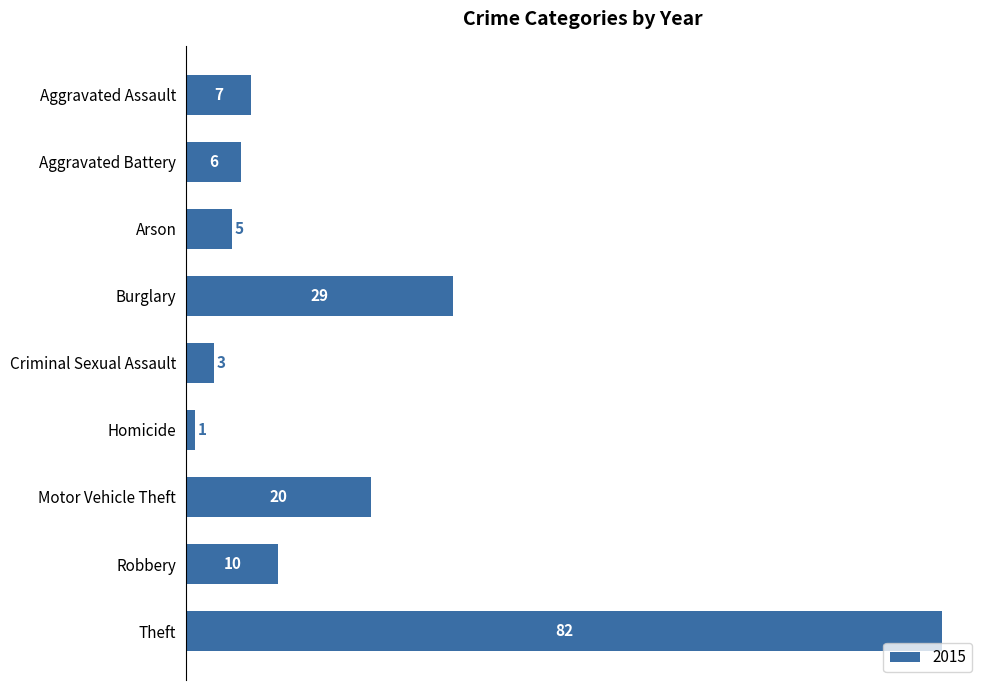

The value at Theft is 127. True or false?

False